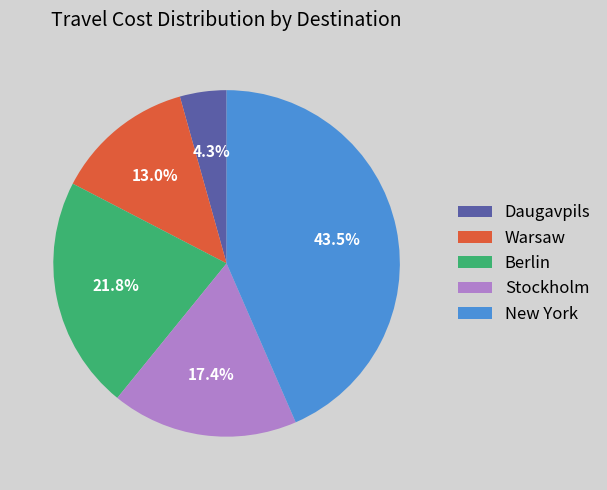

What is the ratio of the value at Berlin to the value at Warsaw?

1.7